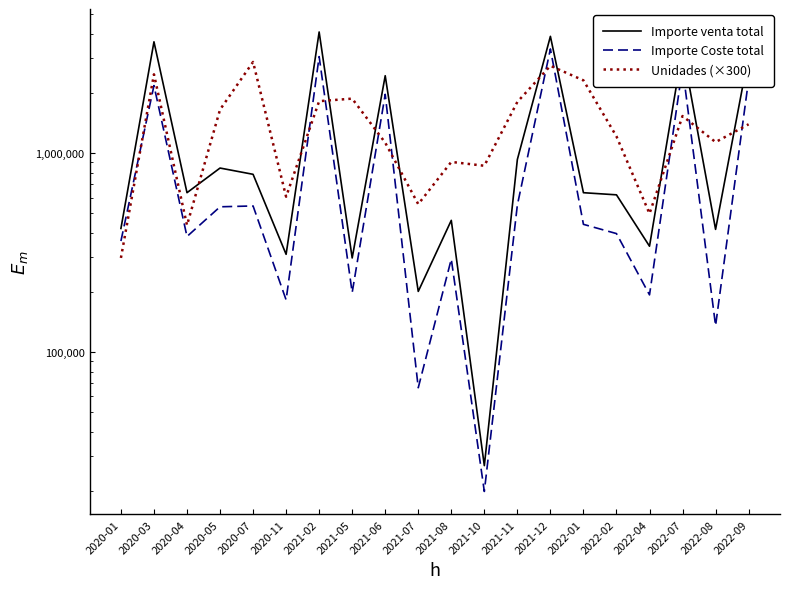

Which series has the largest range (max minus min)?

Importe venta total